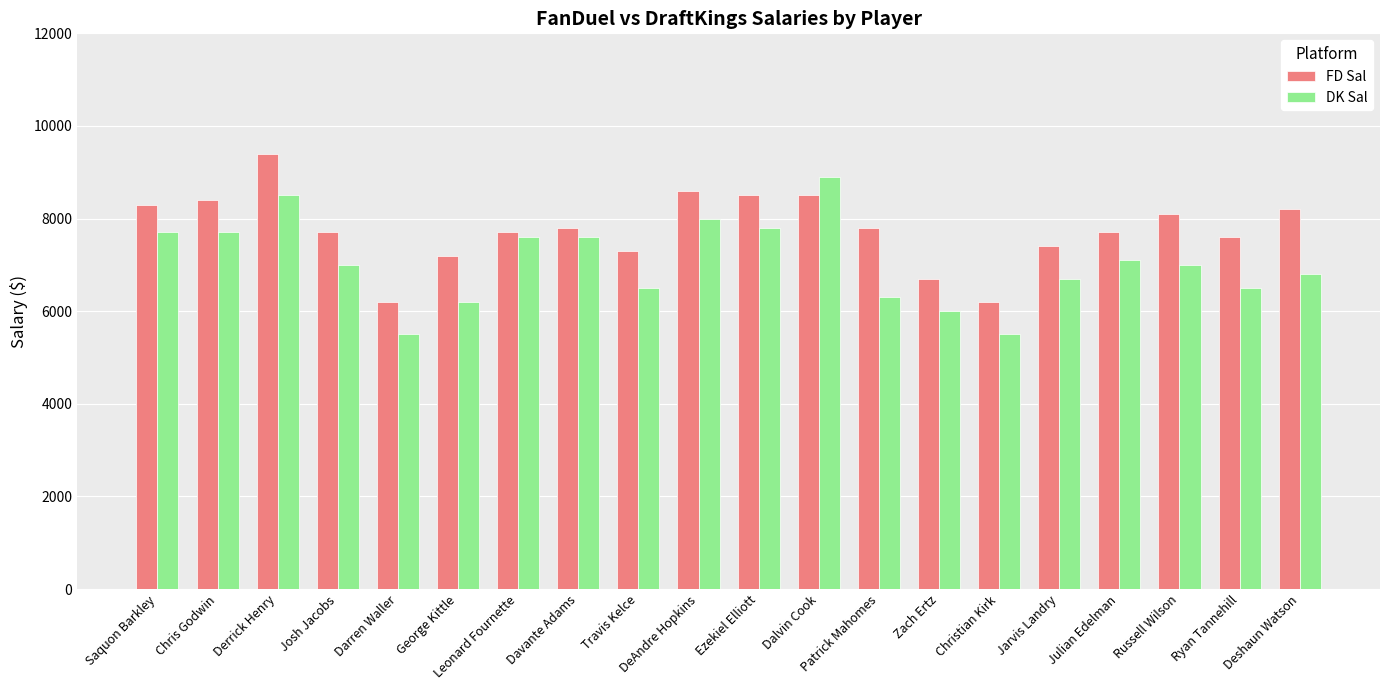

Which series has the largest total across all categories?

FD Sal